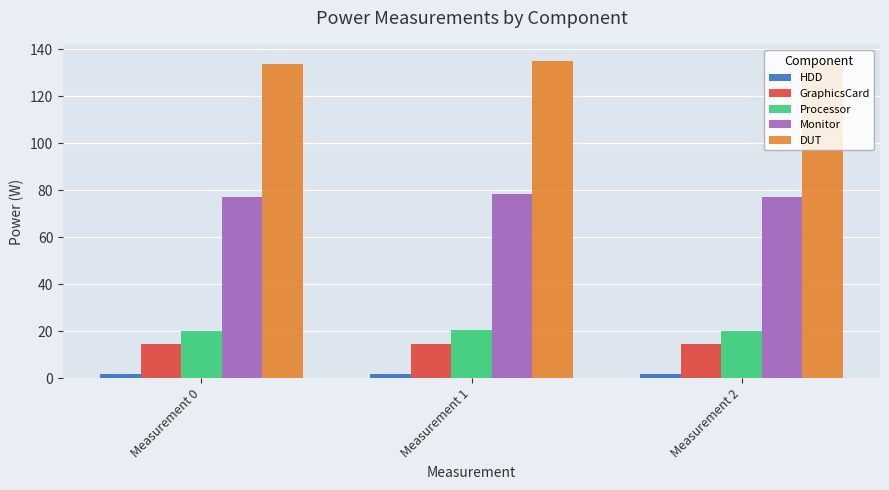

What is the sum of all HDD values?

5.6